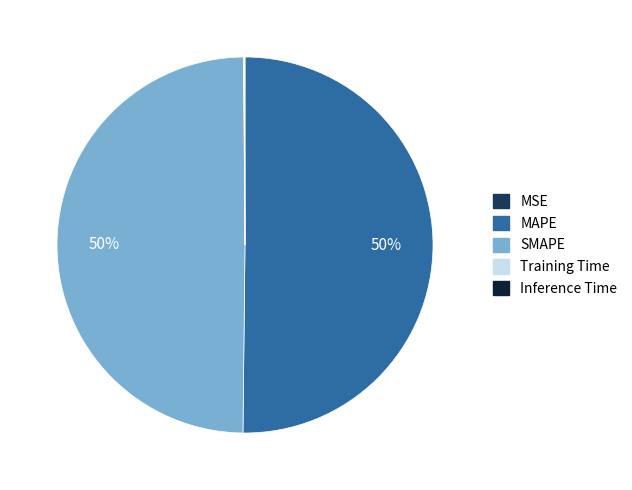

To the nearest percent, what is the average slice percentage?

20%